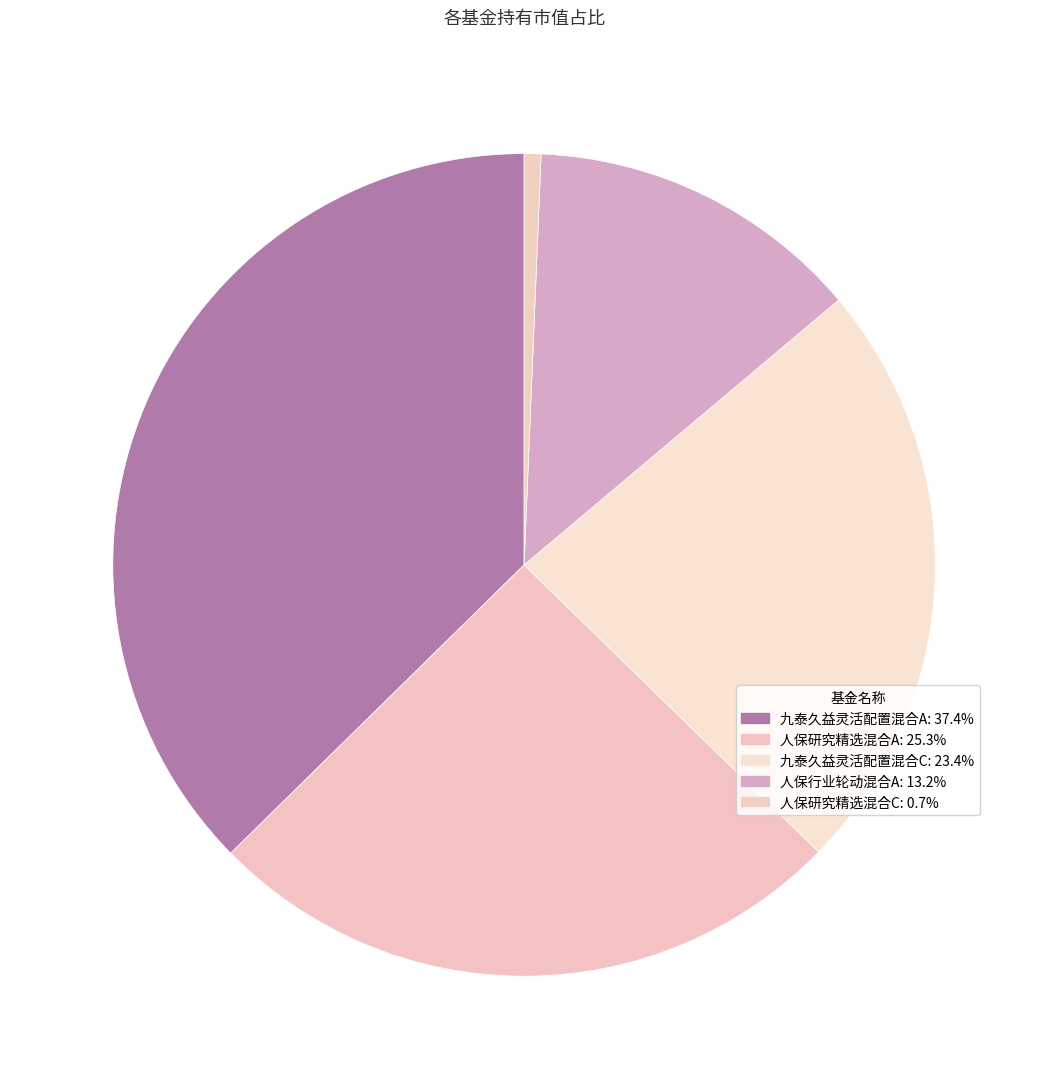

How many slices are in this pie chart?

5